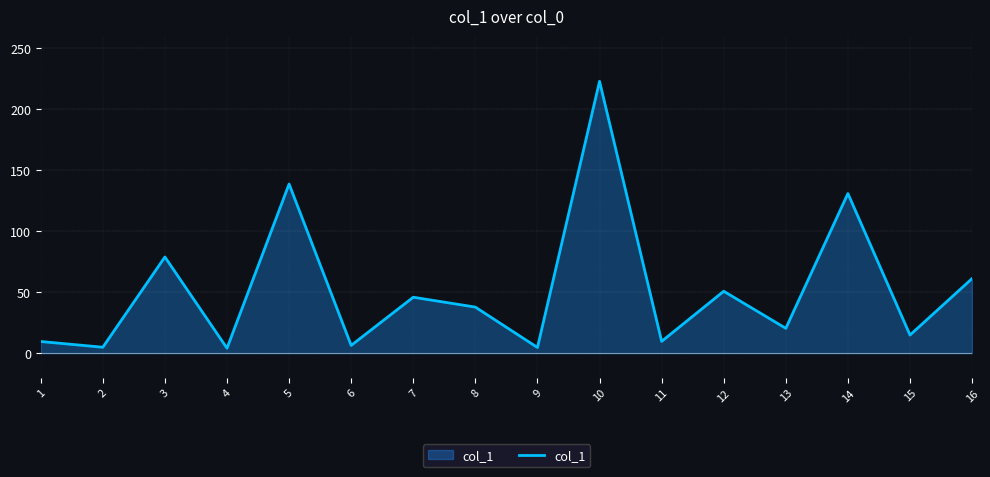

True or false: the data shows 6.4 at 6.

True